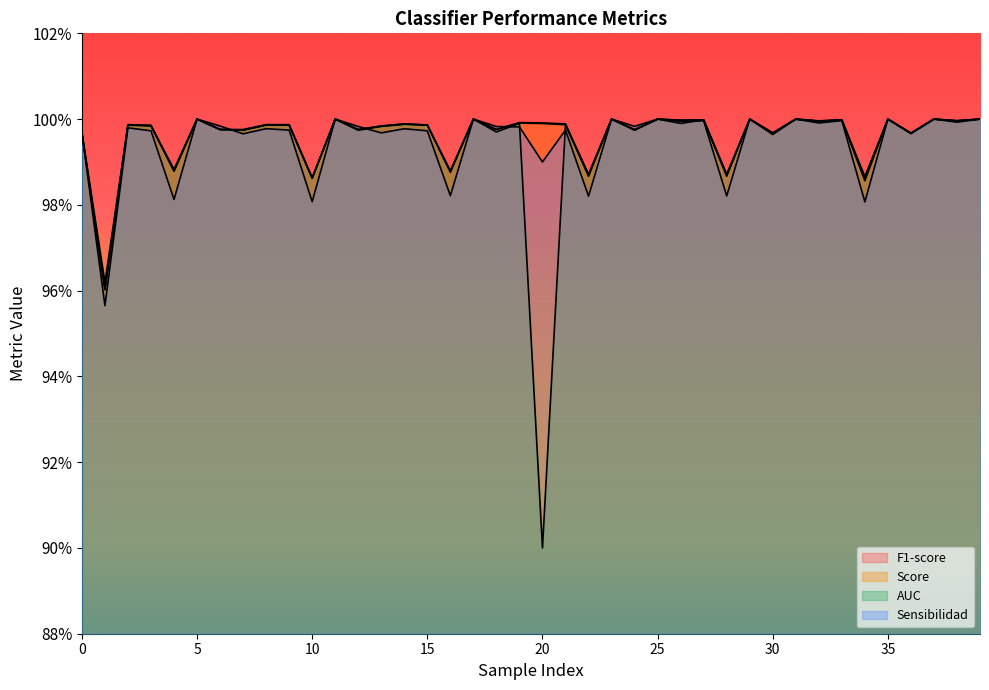

Does the chart display data point markers on the line(s)?

No